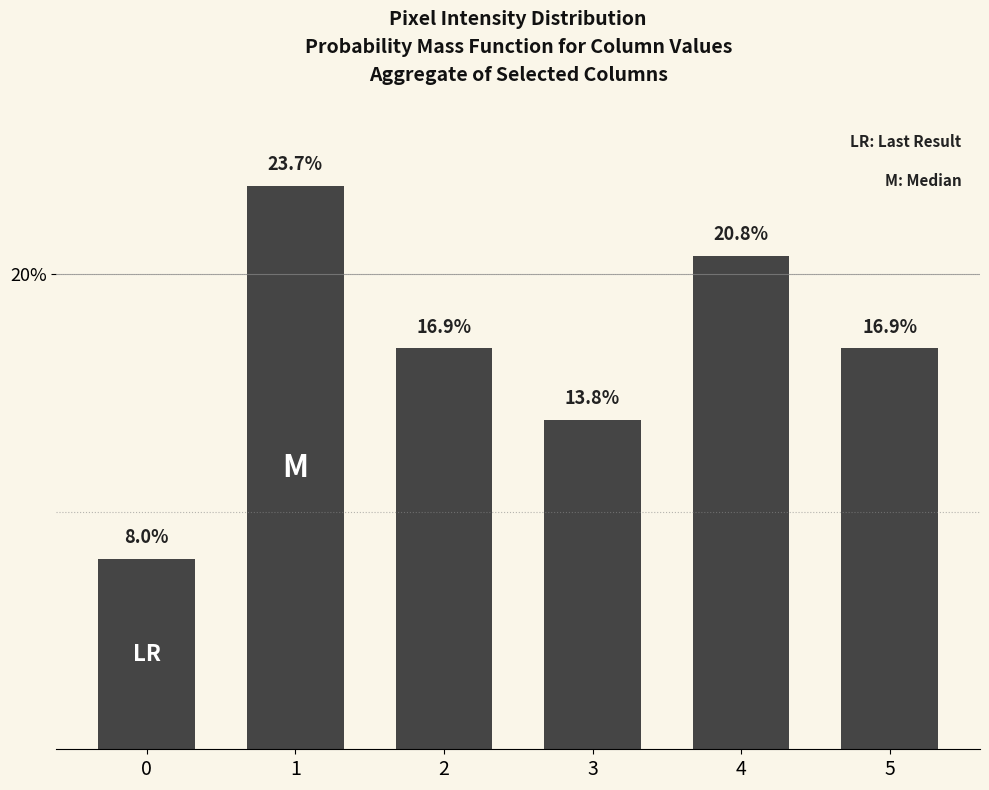

What is the greatest value displayed?

23.7